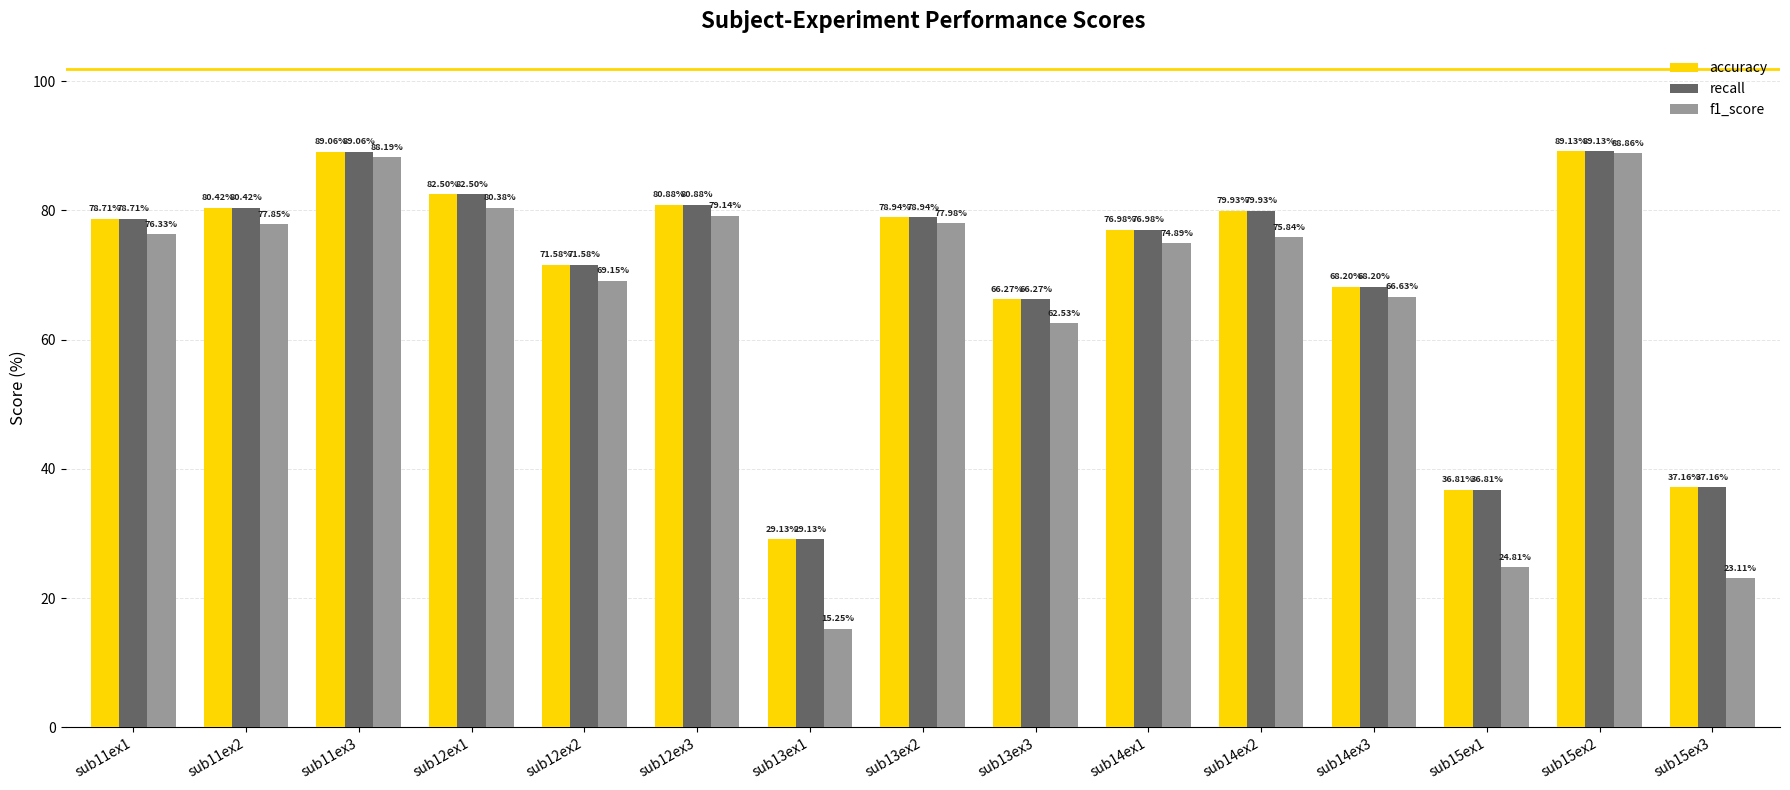

What is the difference between the highest and lowest values at sub12ex2?

2.4